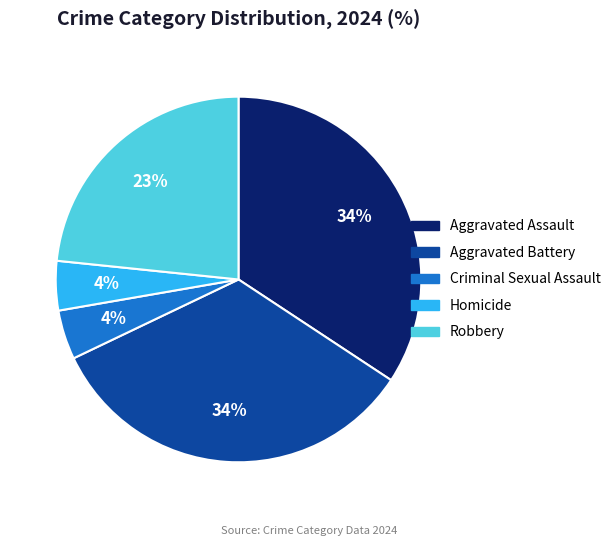

Combined, do Homicide and Criminal Sexual Assault account for over 50%?

No